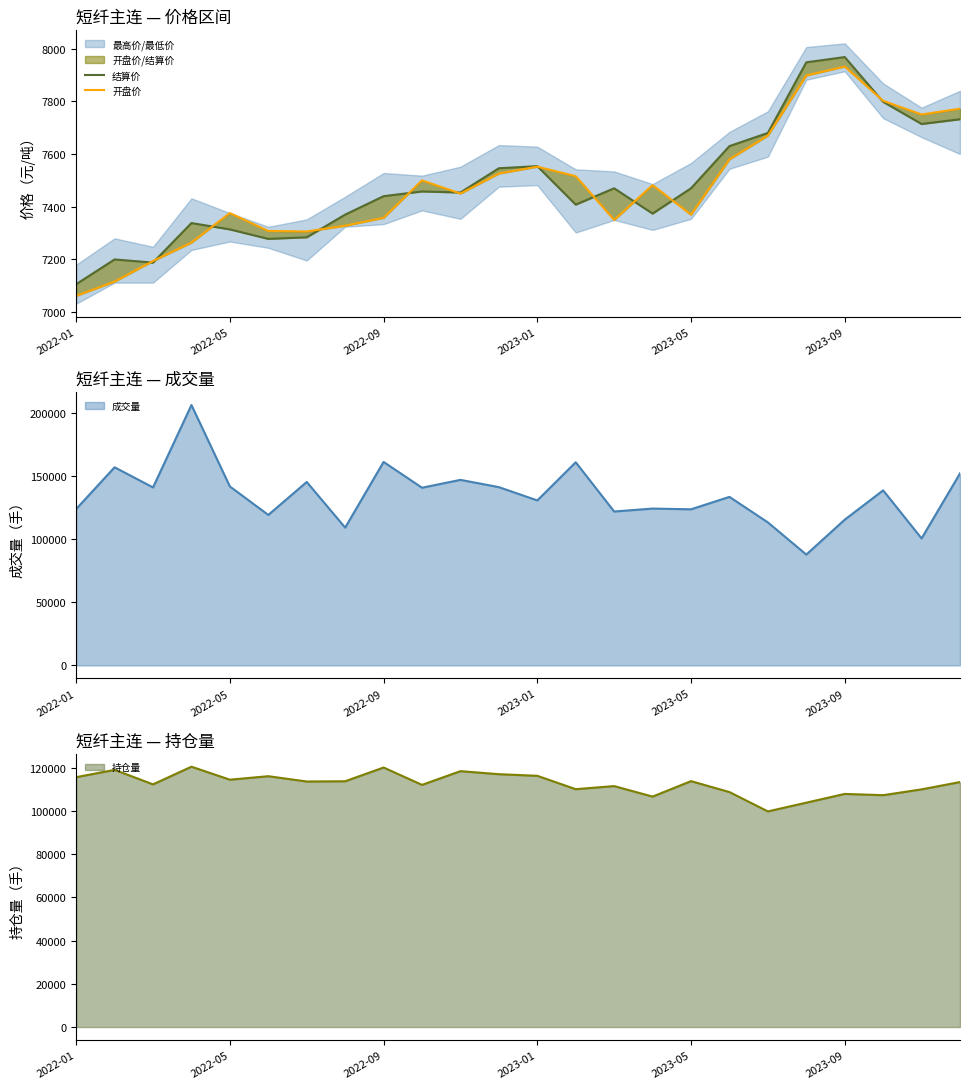

At how many categories does at least one series exceed 7278?

21